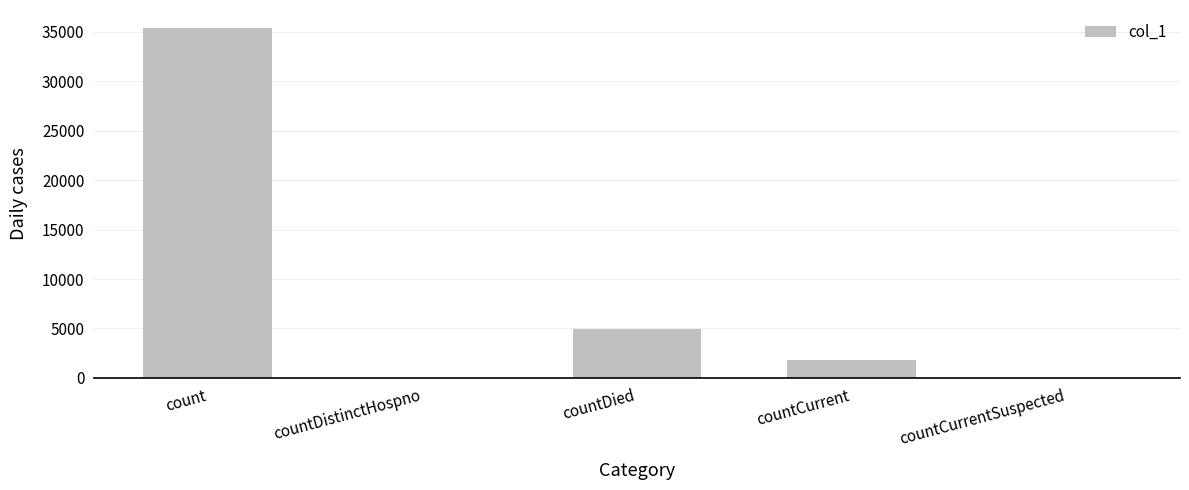

What is the greatest value displayed?

35439